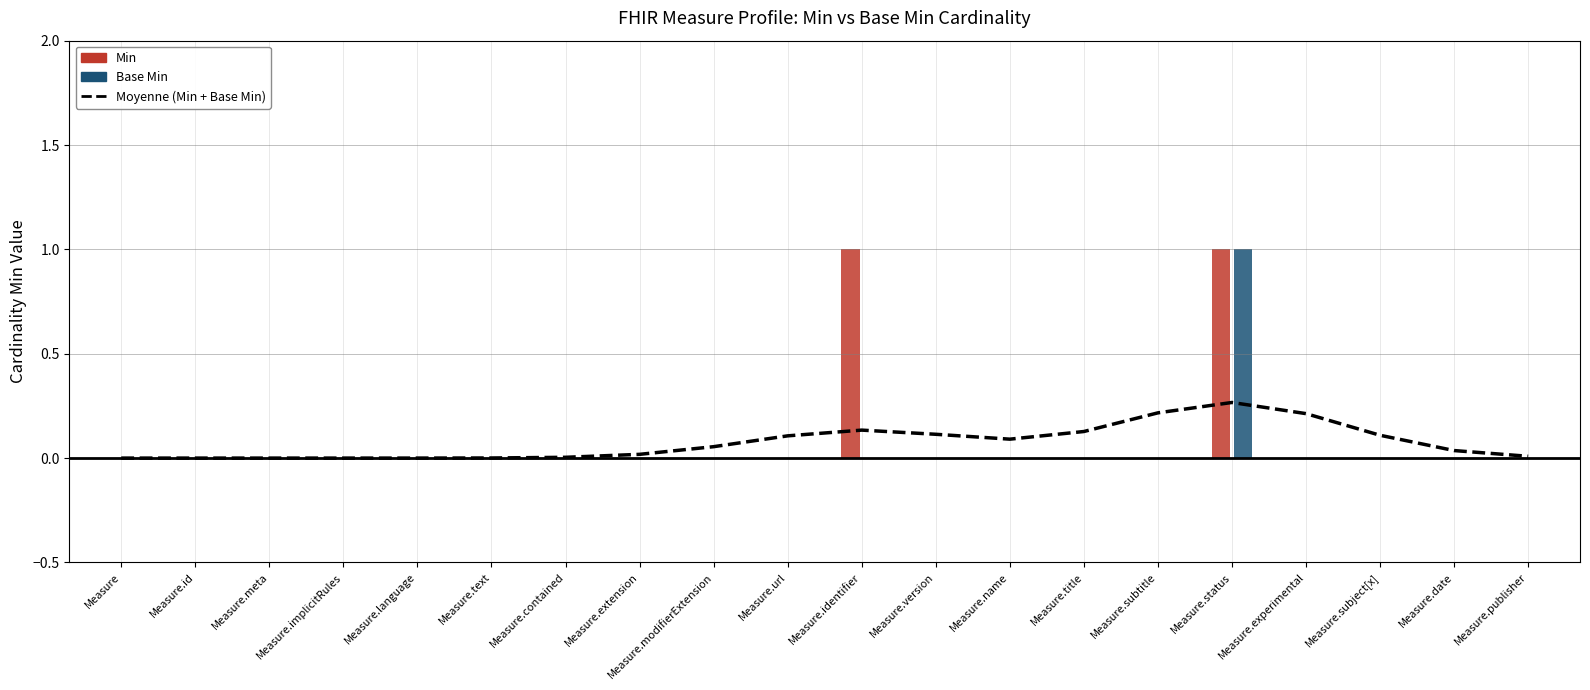

What position from the right is Measure.publisher?

1